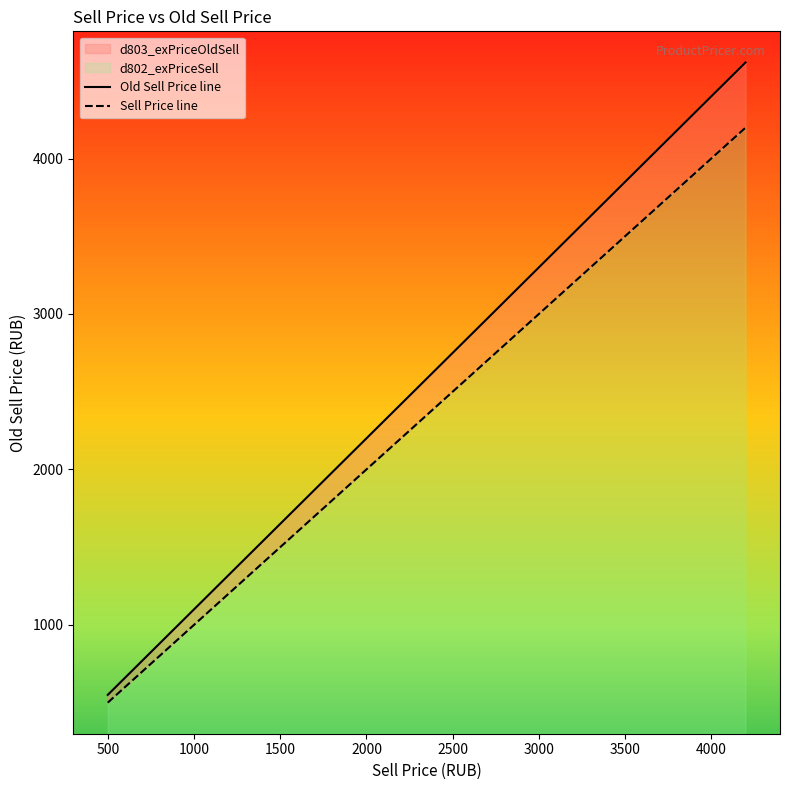

List the series in order of their overall mean, highest first.

Old Sell Price line, Sell Price line